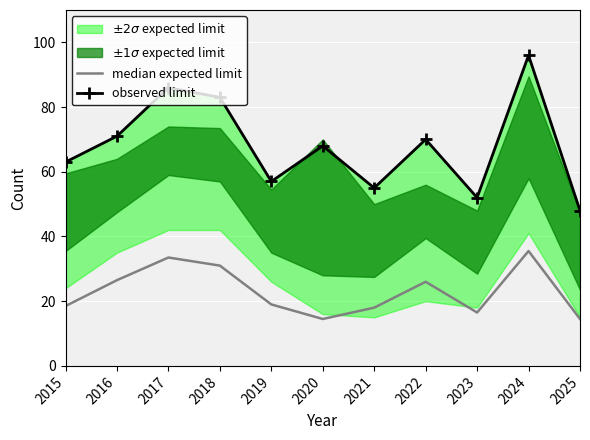

How many values in the median expected limit series are below 19?

5